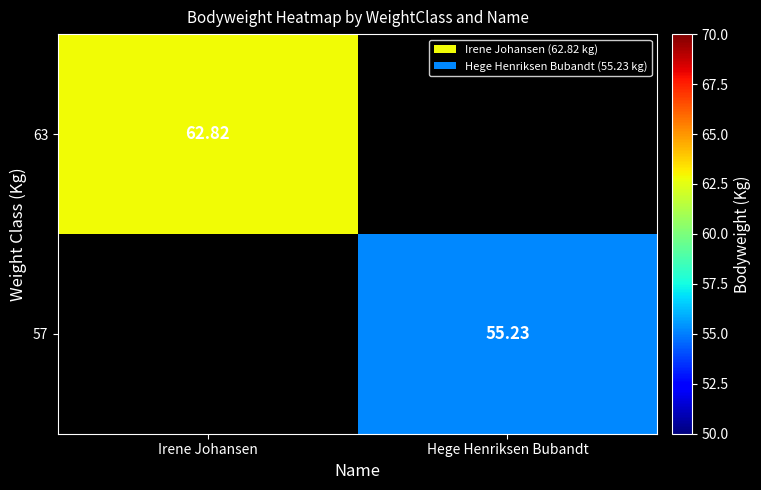

Is the value of 57 at Hege Henriksen Bubandt greater than the value of 63 at Irene Johansen?

No